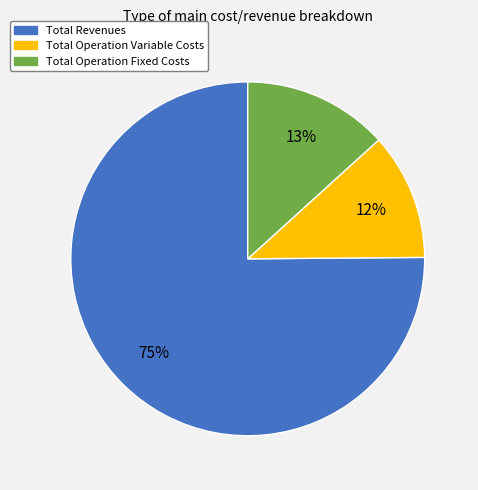

Is there a majority slice in this chart?

Yes